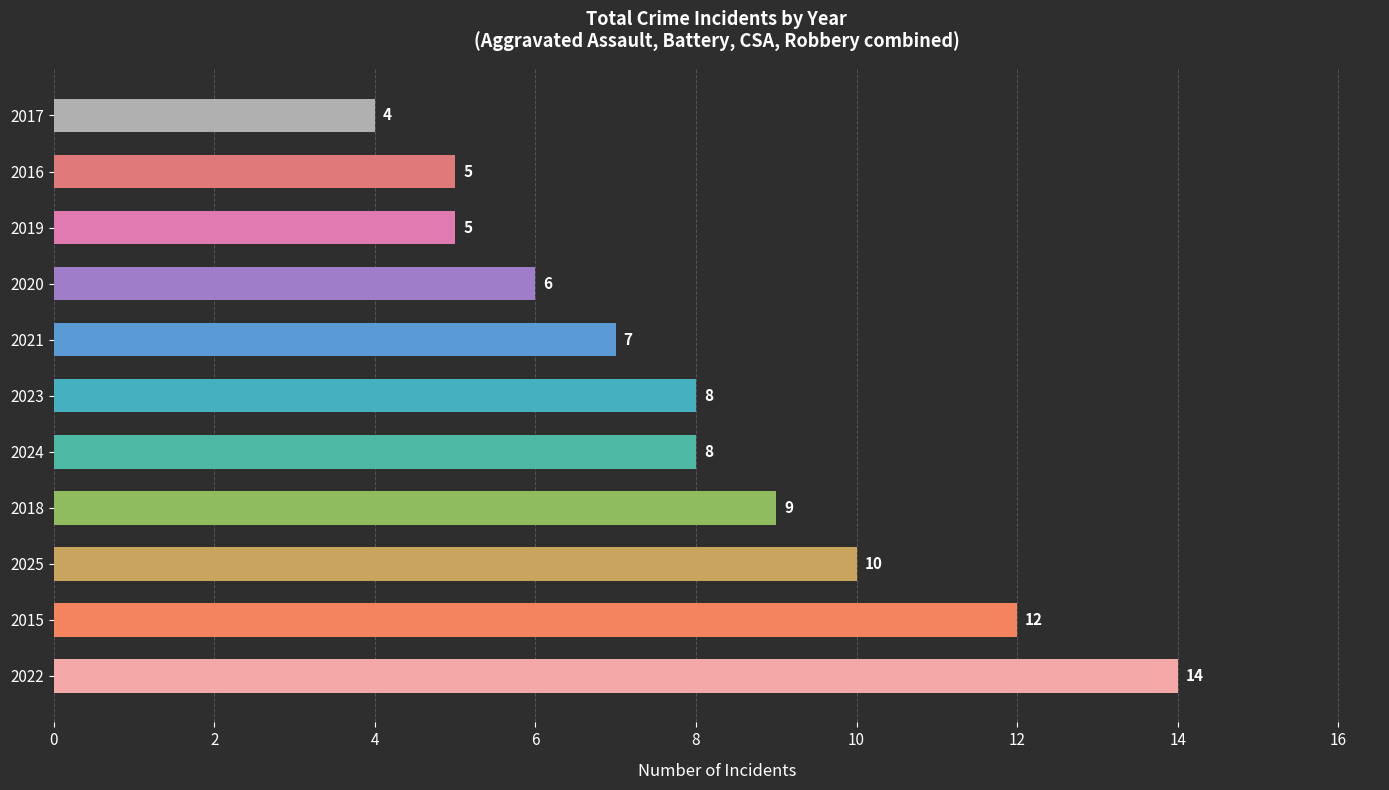

Where is the data nearest to the value 9?

2018